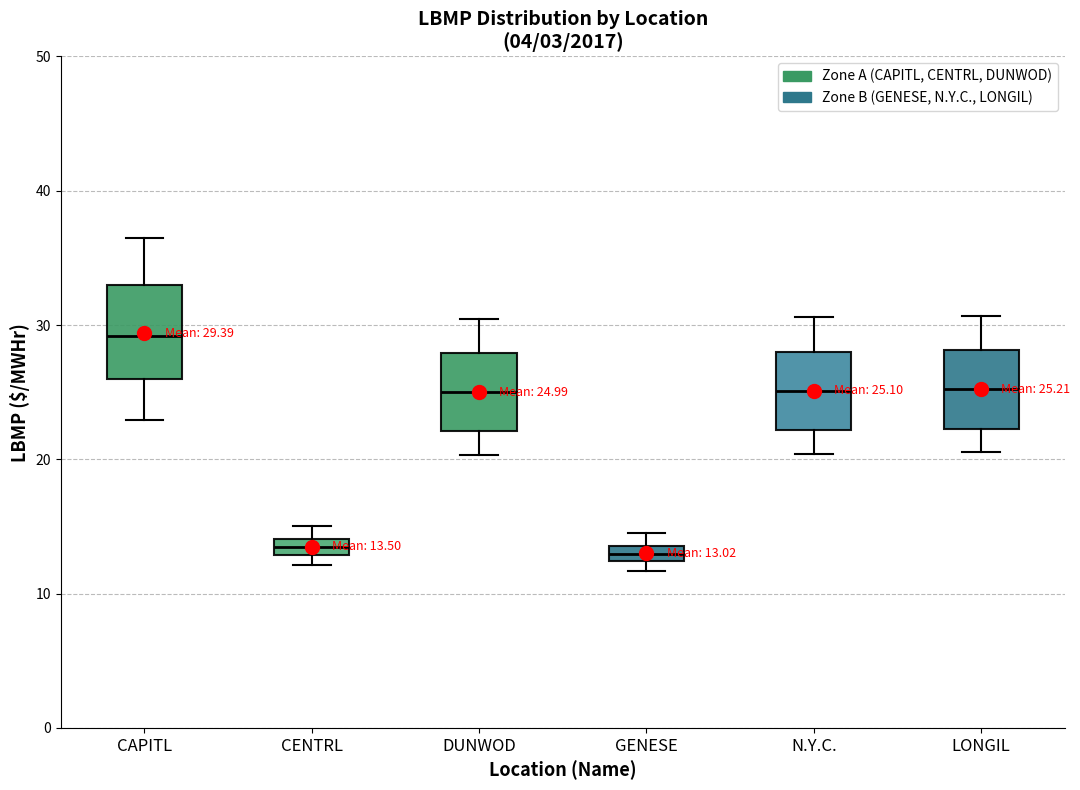

Which box has the highest median line?

CAPITL